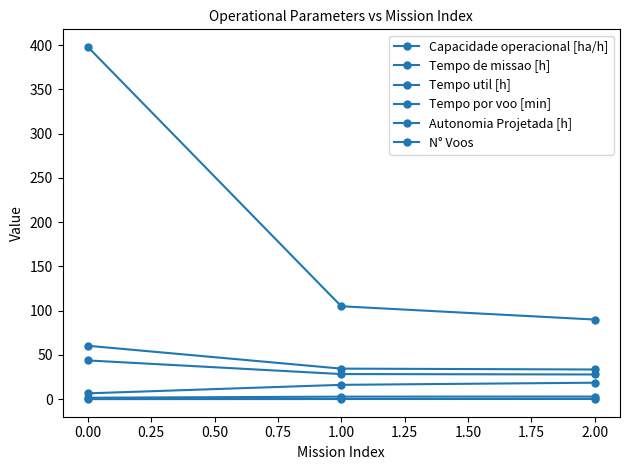

Which series has the largest total across all categories?

N° Voos